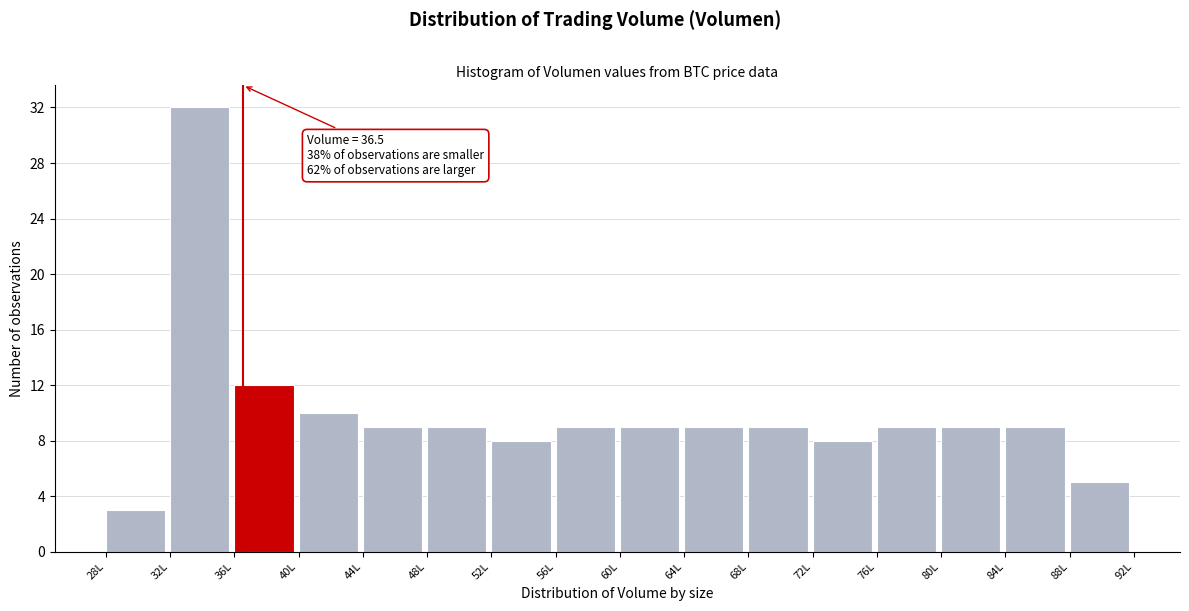

Which range on the x-axis has the tallest bar?

32 to 36